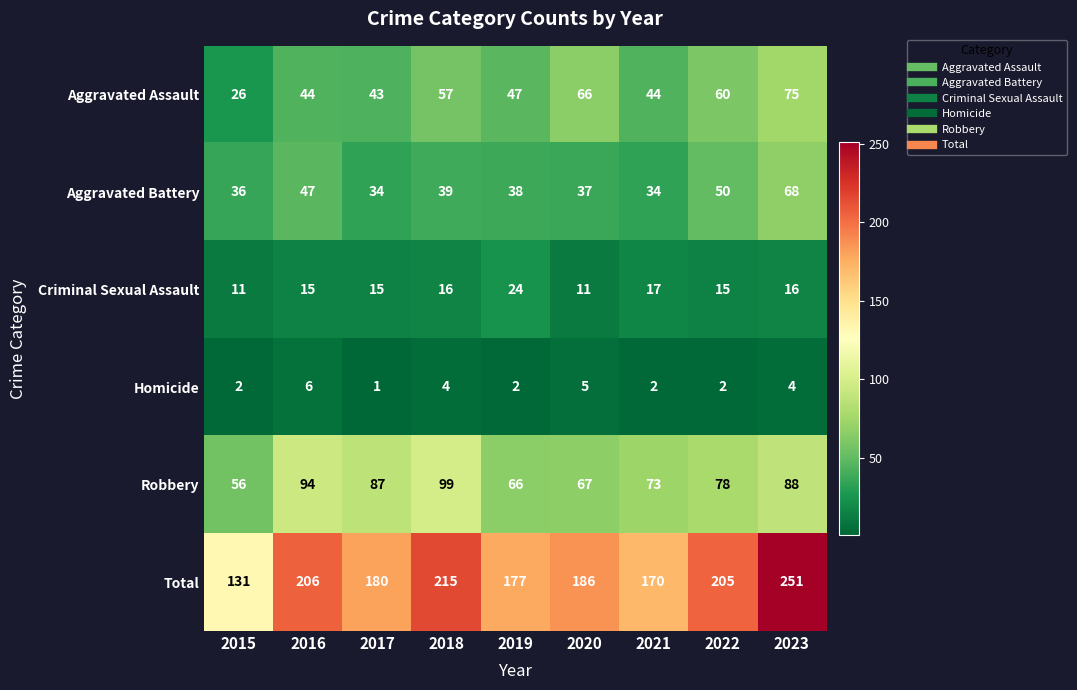

Which category has the lowest value across all series?

2017